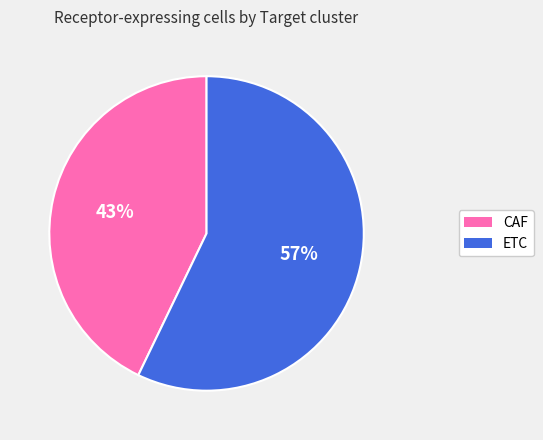

How many slices are in this pie chart?

2